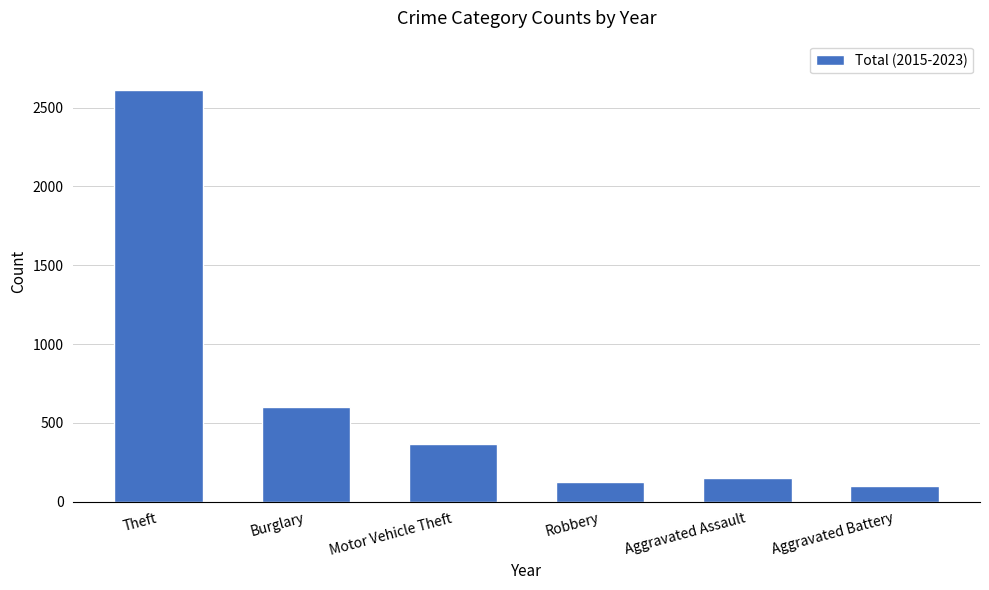

Reading right to left, what are all the values shown in this chart?

Aggravated Battery=99	Aggravated Assault=147	Robbery=122	Motor Vehicle Theft=368	Burglary=599	Theft=2612